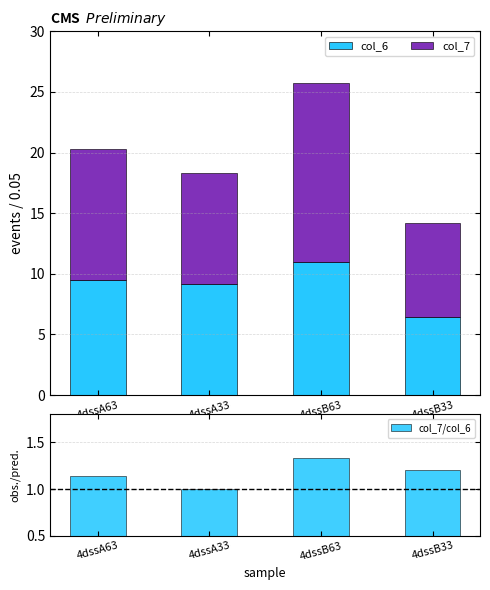

Is it true that col_6 equals 6.4 at 4dssB33?

True